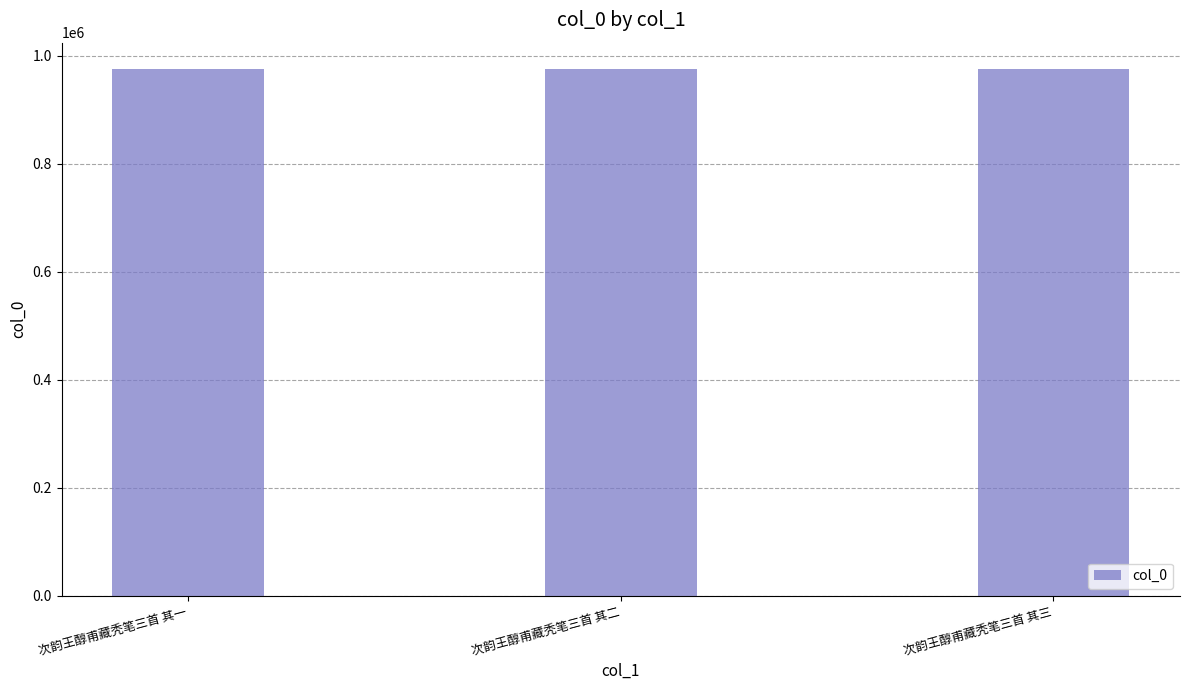

True or false: the data shows 975198 at 次韵王醇甫藏秃笔三首 其二.

True